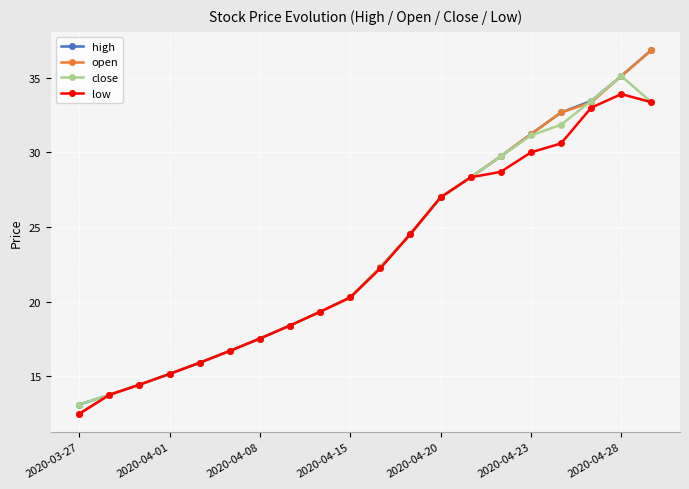

Which series has the largest range (max minus min)?

open